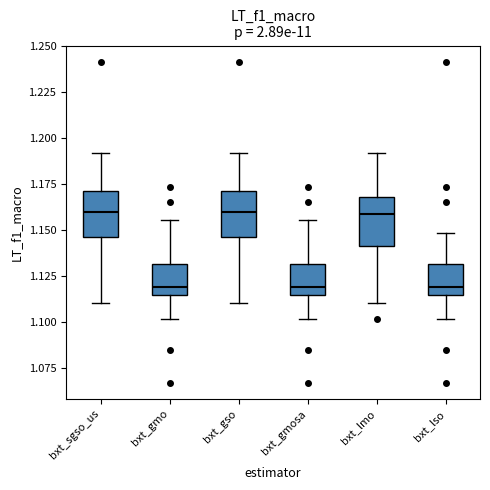

Reading left to right, transcribe this box plot: for each box, give where its median line is, the range the box spans, and where its two whiskers end, as read against the y-axis. The values are not printed on the chart, so give them approximately, as read against the axis.

bxt_sgso_us: median 1.160, box 1.145 to 1.170, whiskers 1.110 to 1.190
bxt_gmo: median 1.120, box 1.115 to 1.130, whiskers 1.100 to 1.155
bxt_gso: median 1.160, box 1.145 to 1.170, whiskers 1.110 to 1.190
bxt_gmosa: median 1.120, box 1.115 to 1.130, whiskers 1.100 to 1.155
bxt_lmo: median 1.160, box 1.140 to 1.170, whiskers 1.110 to 1.190
bxt_lso: median 1.120, box 1.115 to 1.130, whiskers 1.100 to 1.150